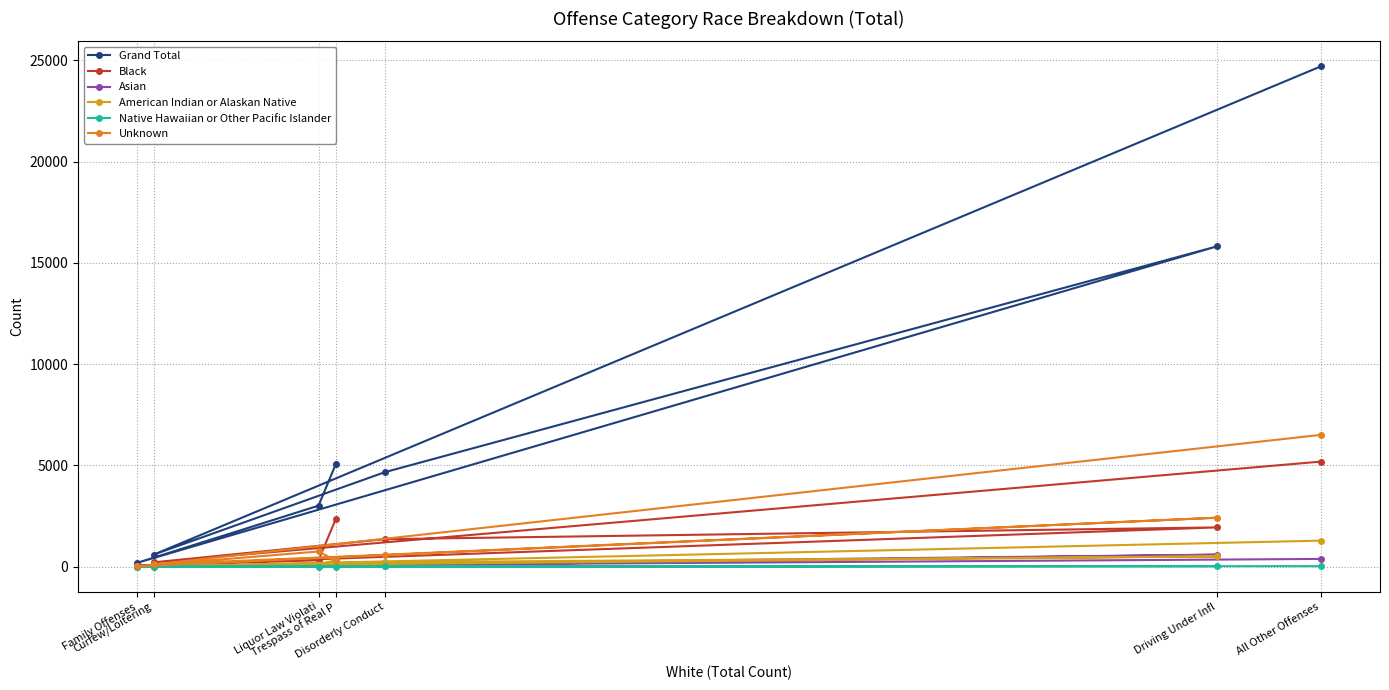

Does the chart display data point markers on the line(s)?

Yes